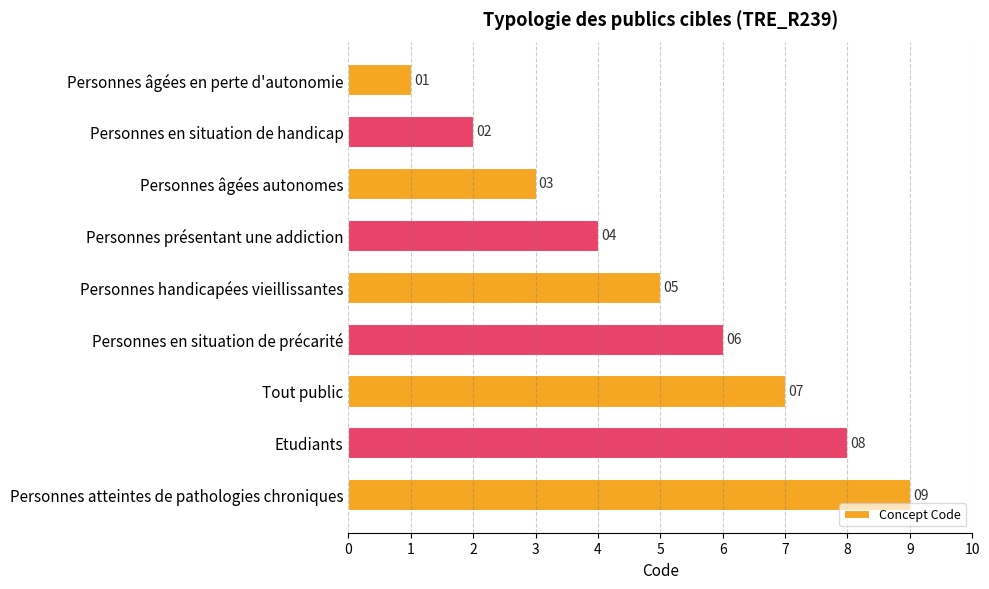

How many values are between 3 and 7?

5